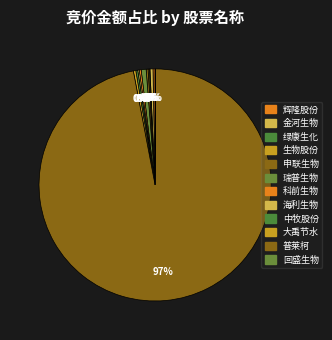

What is the largest slice in the pie chart?

普莱柯